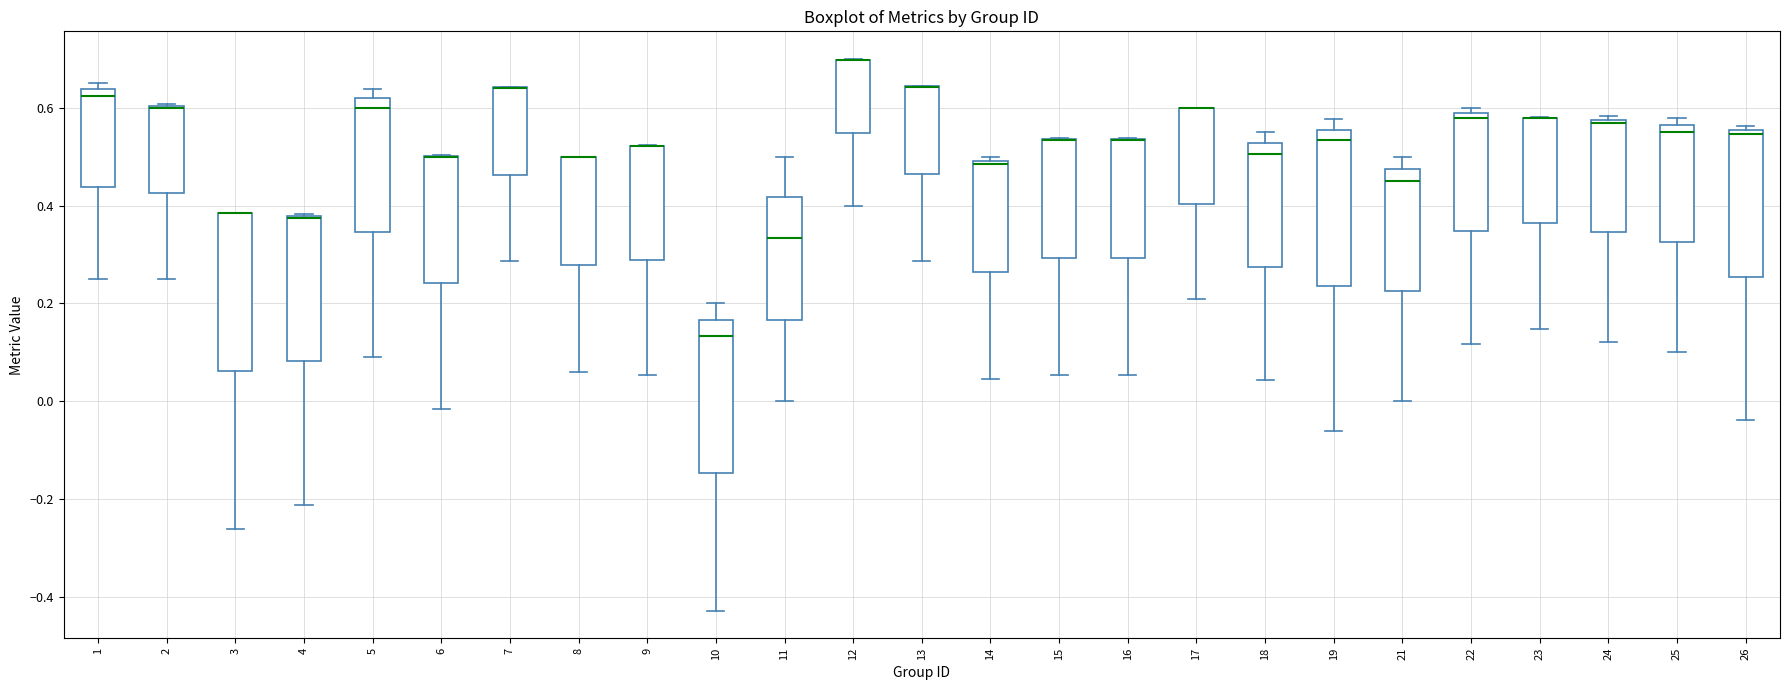

Reading left to right, transcribe this box plot: for each box, give where its median line is, the range the box spans, and where its two whiskers end, as read against the y-axis. The values are not printed on the chart, so give them approximately, as read against the axis.

1: median 0.62, box 0.44 to 0.64, whiskers 0.26 to 0.66
2: median 0.60 (drawn on the box's upper edge), box 0.42 to 0.60, whiskers 0.26 to 0.60
3: median 0.38 (drawn on the box's upper edge), box 0.06 to 0.38, whiskers -0.26 to 0.38
4: median 0.38 (drawn on the box's upper edge), box 0.08 to 0.38, whiskers -0.22 to 0.38
5: median 0.60, box 0.34 to 0.62, whiskers 0.10 to 0.64
6: median 0.50 (drawn on the box's upper edge), box 0.24 to 0.50, whiskers -0.02 to 0.50
7: median 0.64 (drawn on the box's upper edge), box 0.46 to 0.64, whiskers 0.28 to 0.64
8: median 0.50 (drawn on the box's upper edge), box 0.28 to 0.50, whiskers 0.06 to 0.50
9: median 0.52 (drawn on the box's upper edge), box 0.28 to 0.52, whiskers 0.06 to 0.52
10: median 0.14, box -0.14 to 0.16, whiskers -0.42 to 0.20
11: median 0.34, box 0.16 to 0.42, whiskers 0.00 to 0.50
12: median 0.70 (drawn on the box's upper edge), box 0.54 to 0.70, whiskers 0.40 to 0.70
13: median 0.64 (drawn on the box's upper edge), box 0.46 to 0.64, whiskers 0.28 to 0.64
14: median 0.48, box 0.26 to 0.50, whiskers 0.04 to 0.50 (just above the box's upper edge)
15: median 0.54 (drawn on the box's upper edge), box 0.30 to 0.54, whiskers 0.06 to 0.54
16: median 0.54 (drawn on the box's upper edge), box 0.30 to 0.54, whiskers 0.06 to 0.54
17: median 0.60 (drawn on the box's upper edge), box 0.40 to 0.60, whiskers 0.20 to 0.60
18: median 0.50, box 0.28 to 0.52, whiskers 0.04 to 0.56
19: median 0.54, box 0.24 to 0.56, whiskers -0.06 to 0.58
21: median 0.46, box 0.22 to 0.48, whiskers 0.00 to 0.50
22: median 0.58, box 0.34 to 0.60, whiskers 0.12 to 0.60 (just above the box's upper edge)
23: median 0.58 (drawn on the box's upper edge), box 0.36 to 0.58, whiskers 0.14 to 0.58
24: median 0.56, box 0.34 to 0.58, whiskers 0.12 to 0.58 (just above the box's upper edge)
25: median 0.56 (just below the box's upper edge), box 0.32 to 0.56, whiskers 0.10 to 0.58
26: median 0.54, box 0.26 to 0.56, whiskers -0.04 to 0.56 (just above the box's upper edge)